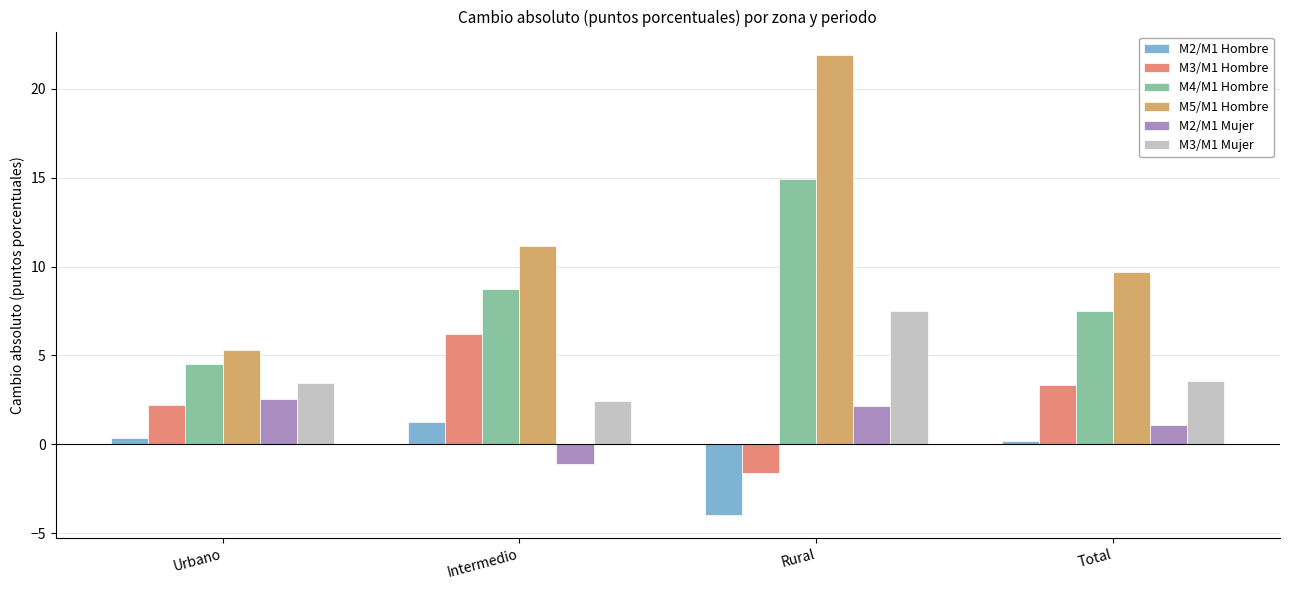

What is the approximate value of M3/M1 Hombre at Rural?

-1.6